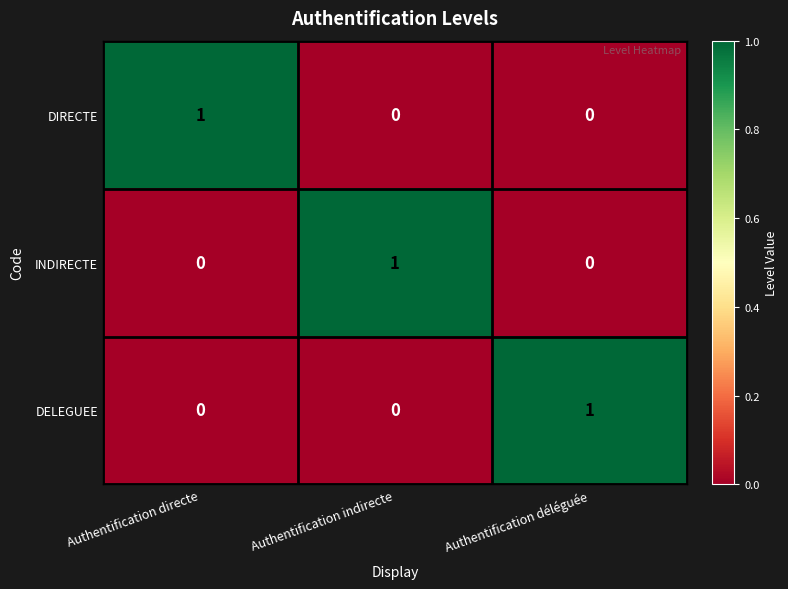

Reading left to right, extract all data points from this chart.

DIRECTE: 1	0	0
INDIRECTE: 0	1	0
DELEGUEE: 0	0	1